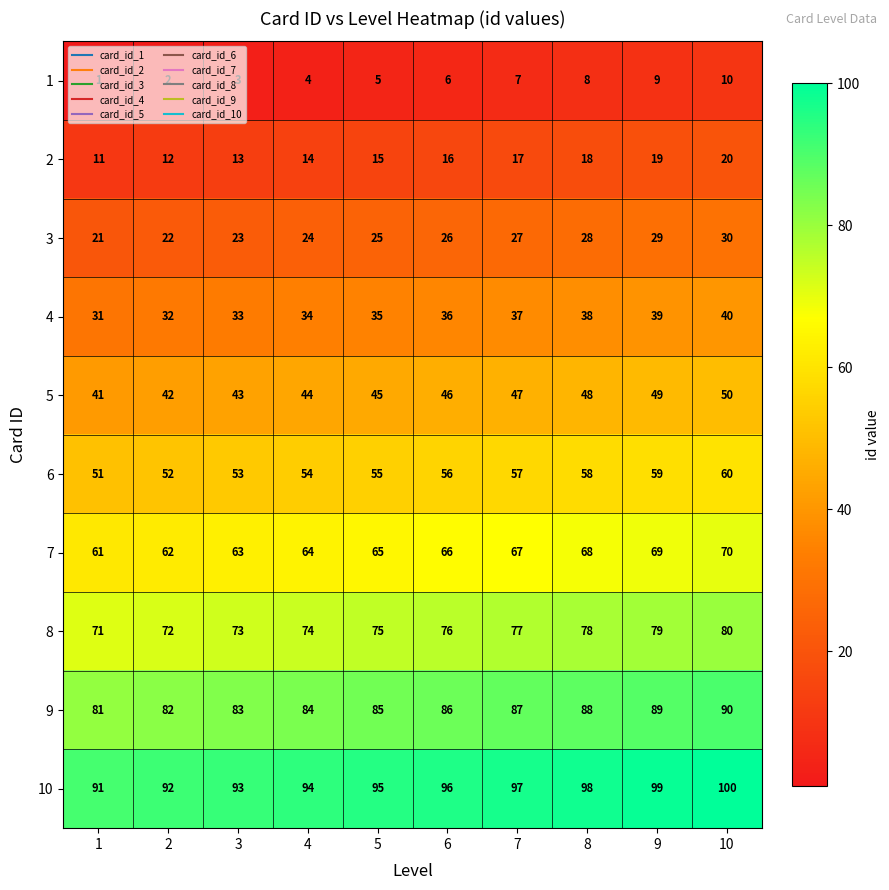

What is the approximate value of 7 at 7?

67